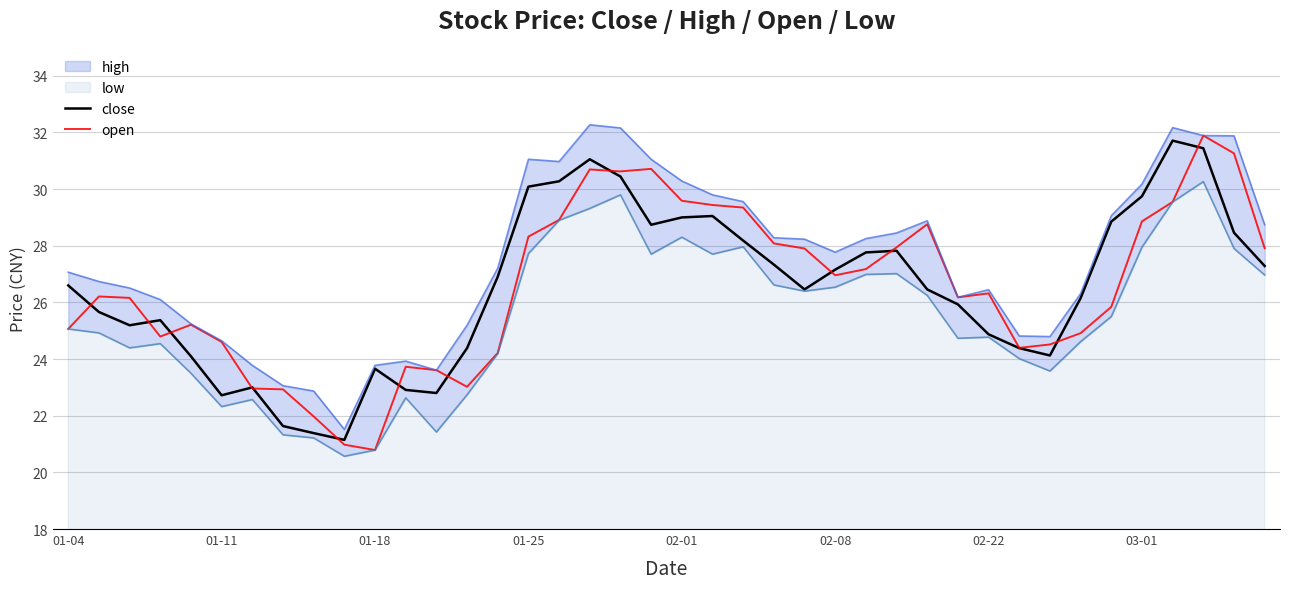

Does the chart display data point markers on the line(s)?

No